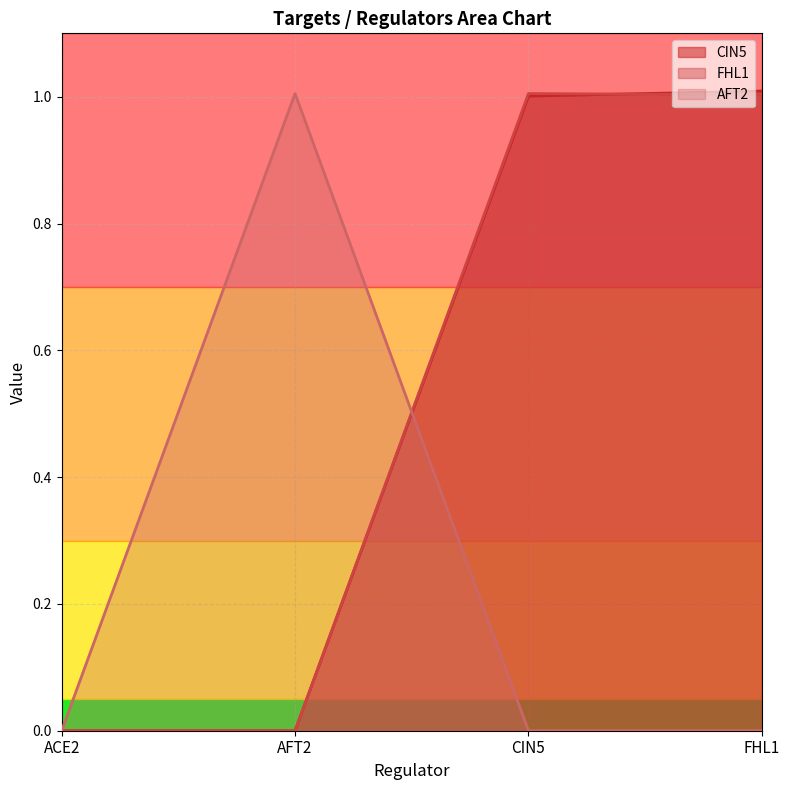

What is the average value of the AFT2 series?

0.3